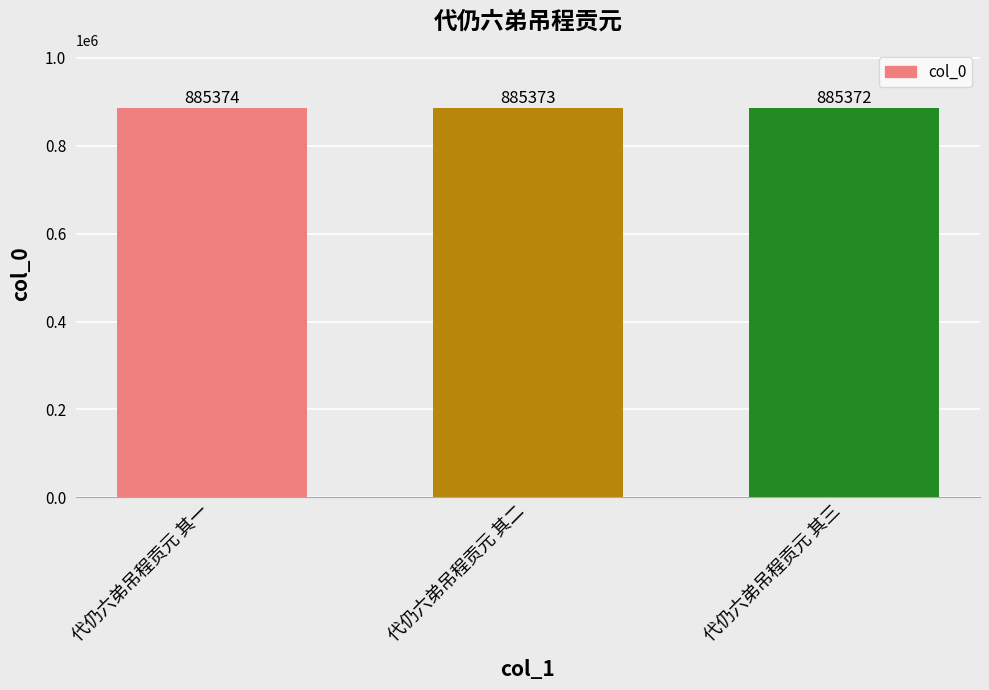

Count the values in the range 885372 to 885374.

3